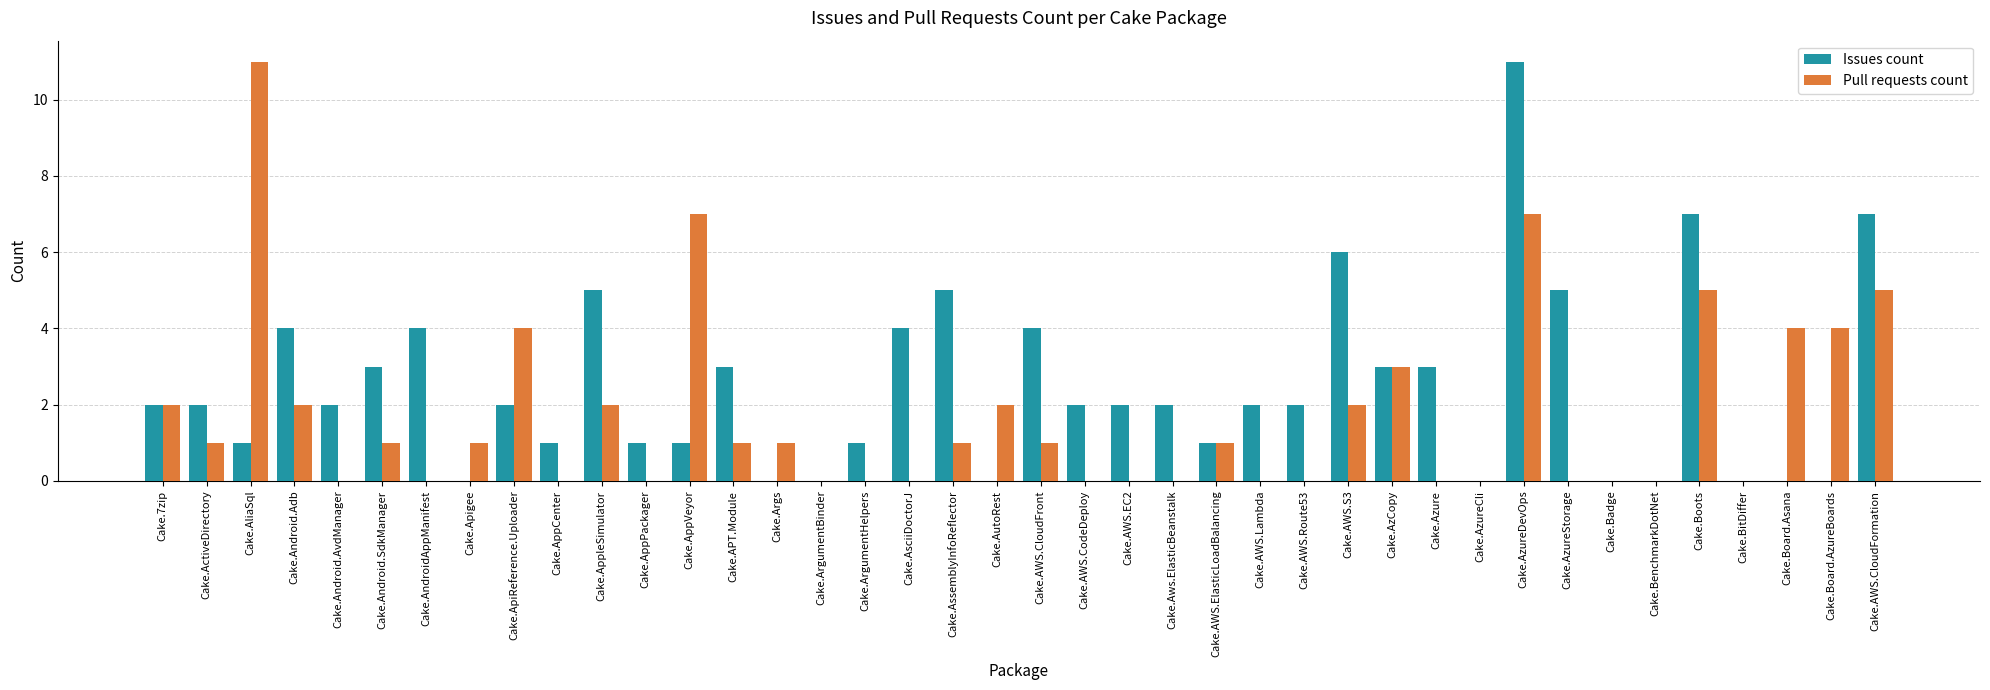

Which series has the largest total across all categories?

Issues count